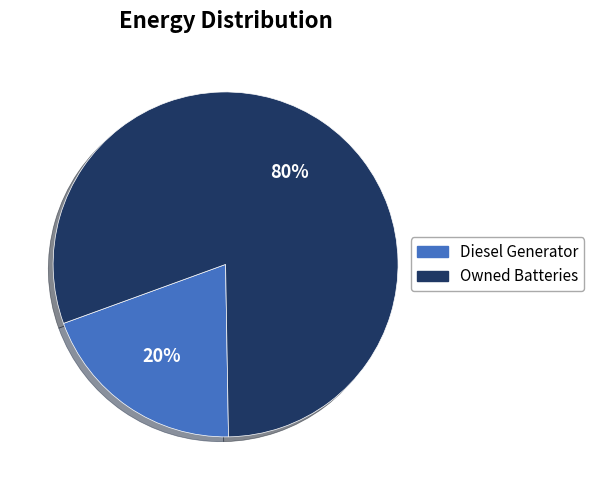

True or false: Owned Batteries accounts for 80% of the total.

True